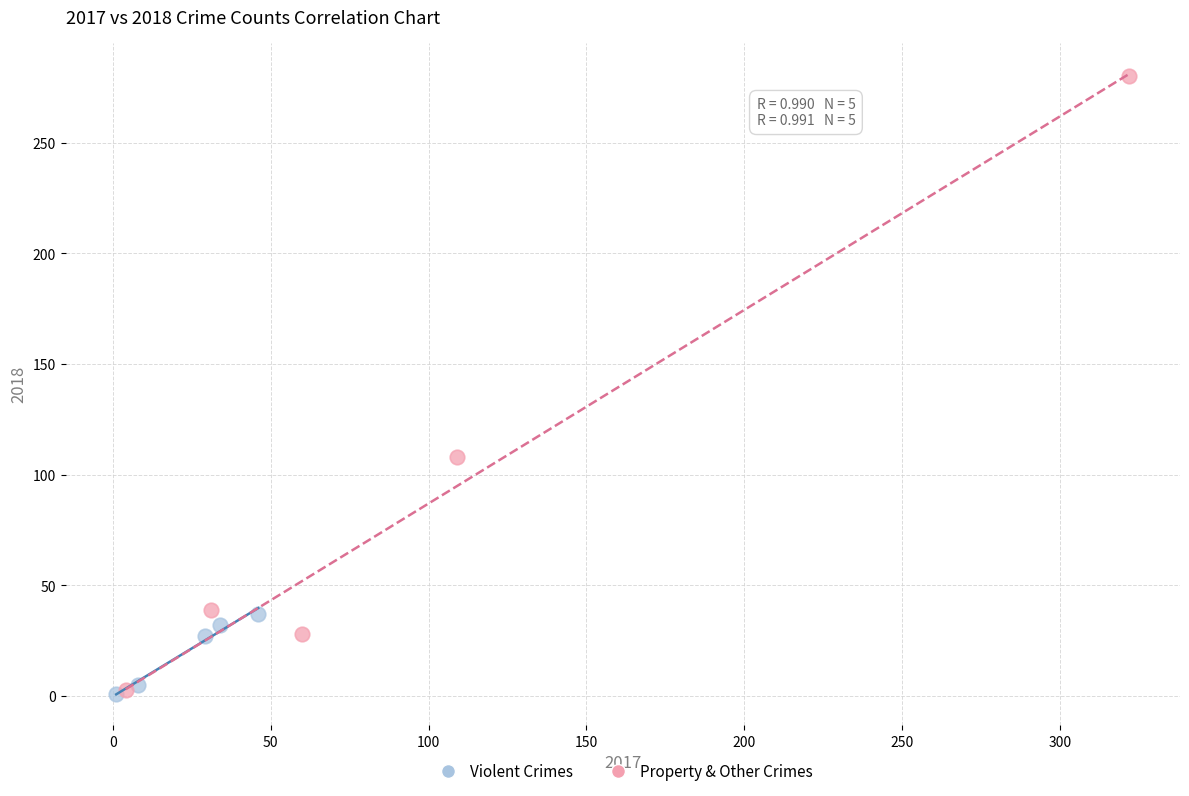

Which series has the widest spread of Y values?

Property & Other Crimes